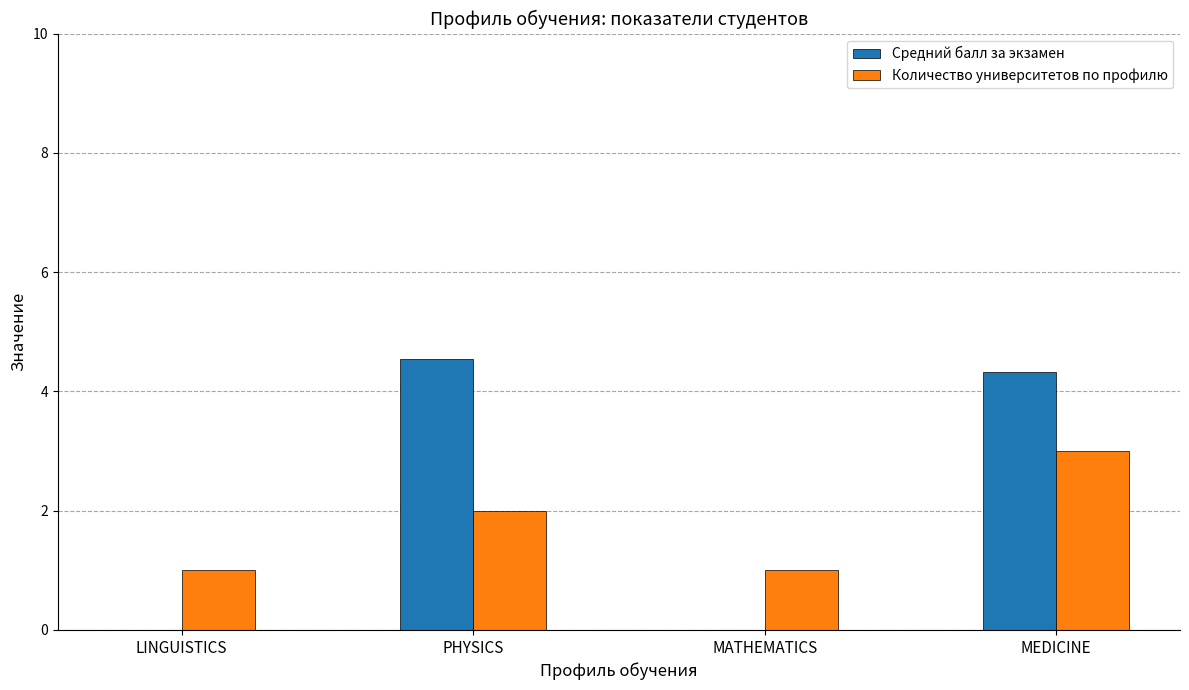

At which label does Средний балл за экзамен reach its peak?

PHYSICS